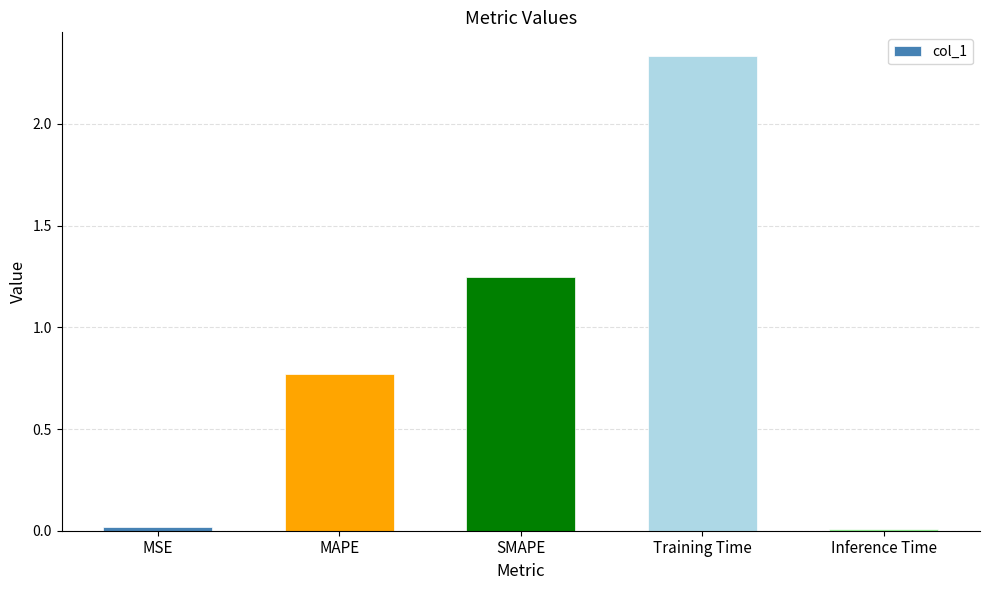

Are the bars grouped side by side (vs. stacked)?

No